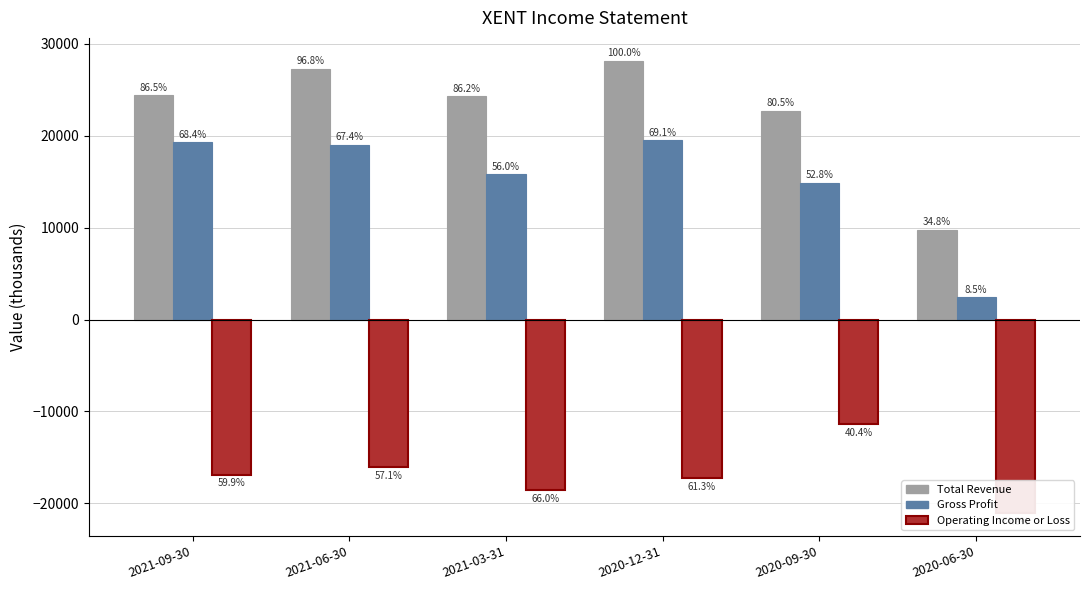

How many categories are shown in the chart?

6